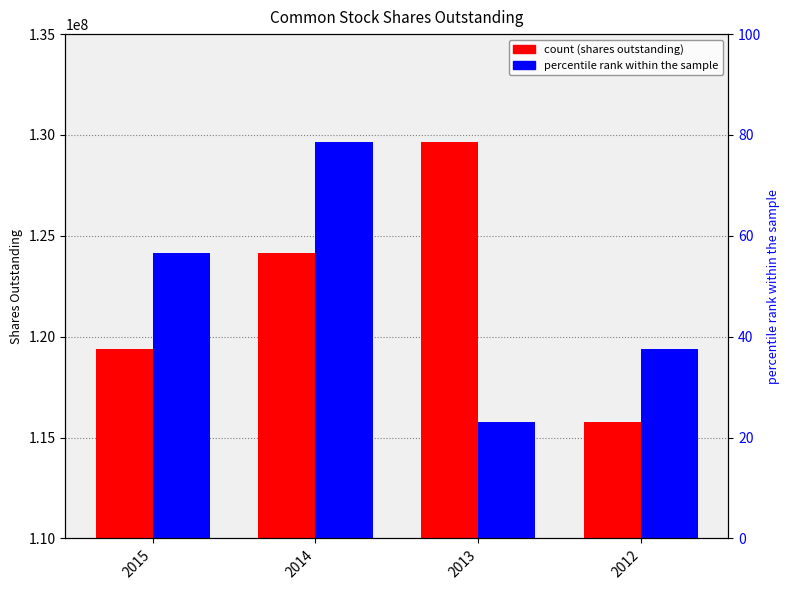

At which label does Dec. 31, 2015 first exceed 124129340?

2013